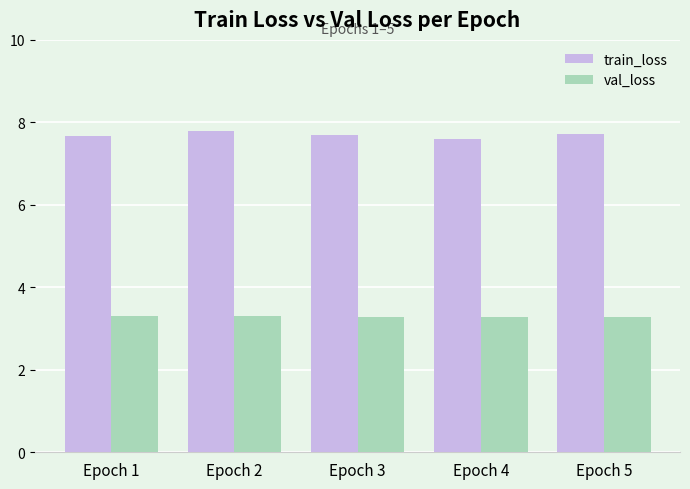

Reading right to left, list all the values displayed in this chart.

train_loss: Epoch 5=7.7	Epoch 4=7.6	Epoch 3=7.7	Epoch 2=7.8	Epoch 1=7.7
val_loss: Epoch 5=3.3	Epoch 4=3.3	Epoch 3=3.3	Epoch 2=3.3	Epoch 1=3.3